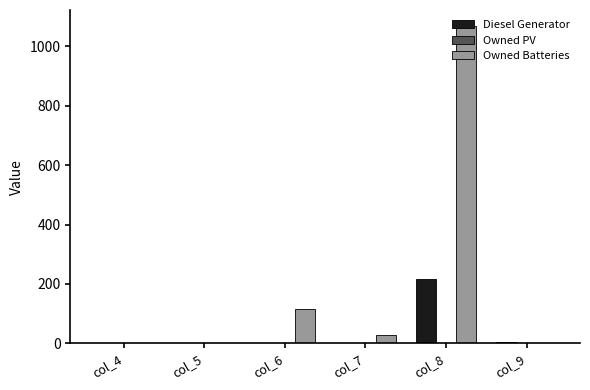

How many distinct data groups are displayed?

2